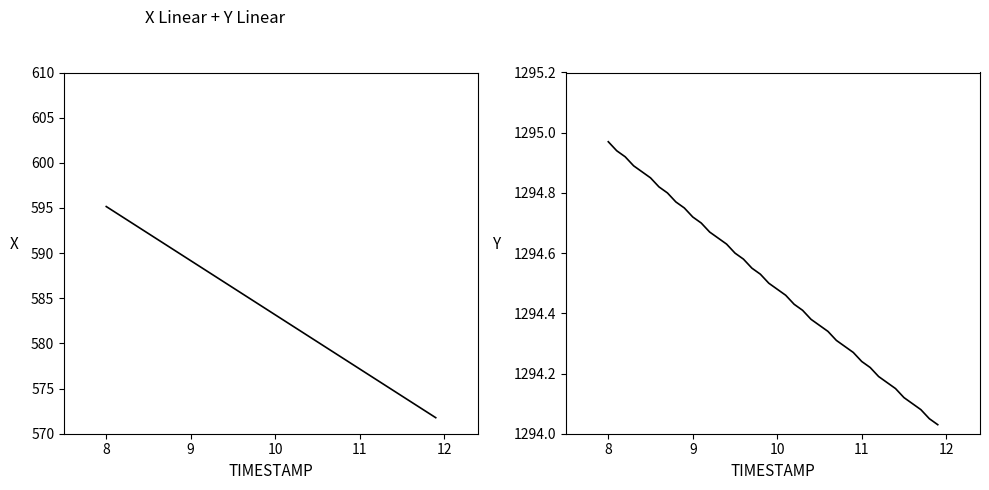

What is the average value of the X series?

583.5